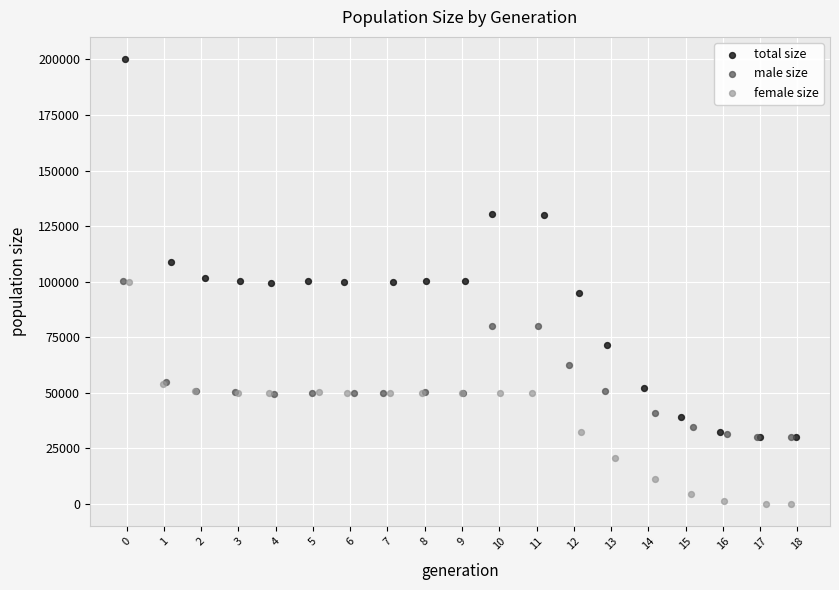

Which series has the widest spread of Y values?

total size